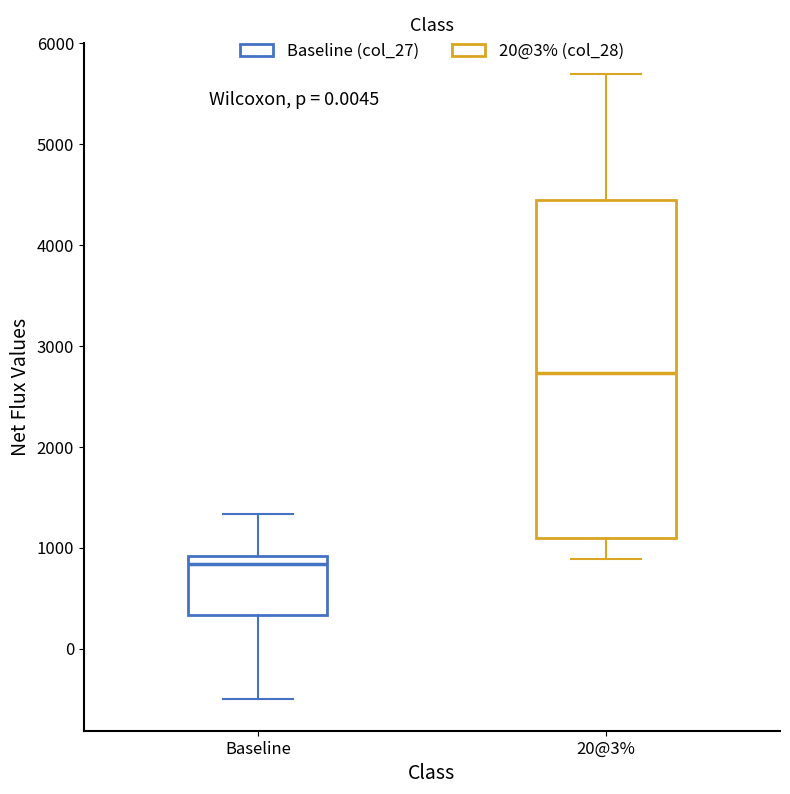

Reading left to right, transcribe this box plot: for each box, give where its median line is, the range the box spans, and where its two whiskers end, as read against the y-axis. The values are not printed on the chart, so give them approximately, as read against the axis.

Baseline: median 800, box 300 to 900, whiskers -500 to 1300
20@3%: median 2700, box 1100 to 4400, whiskers 900 to 5700